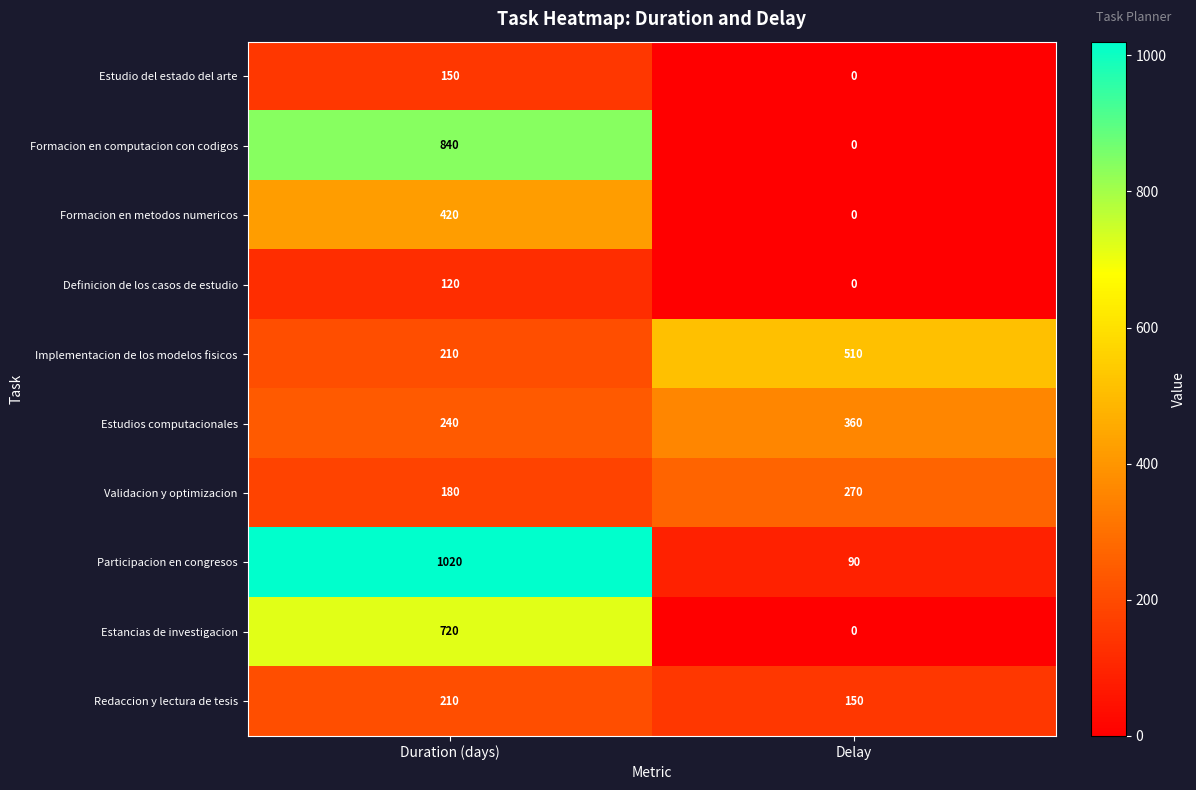

Read the Estancias de investigacion value at Duration (days), to the nearest 50.

700